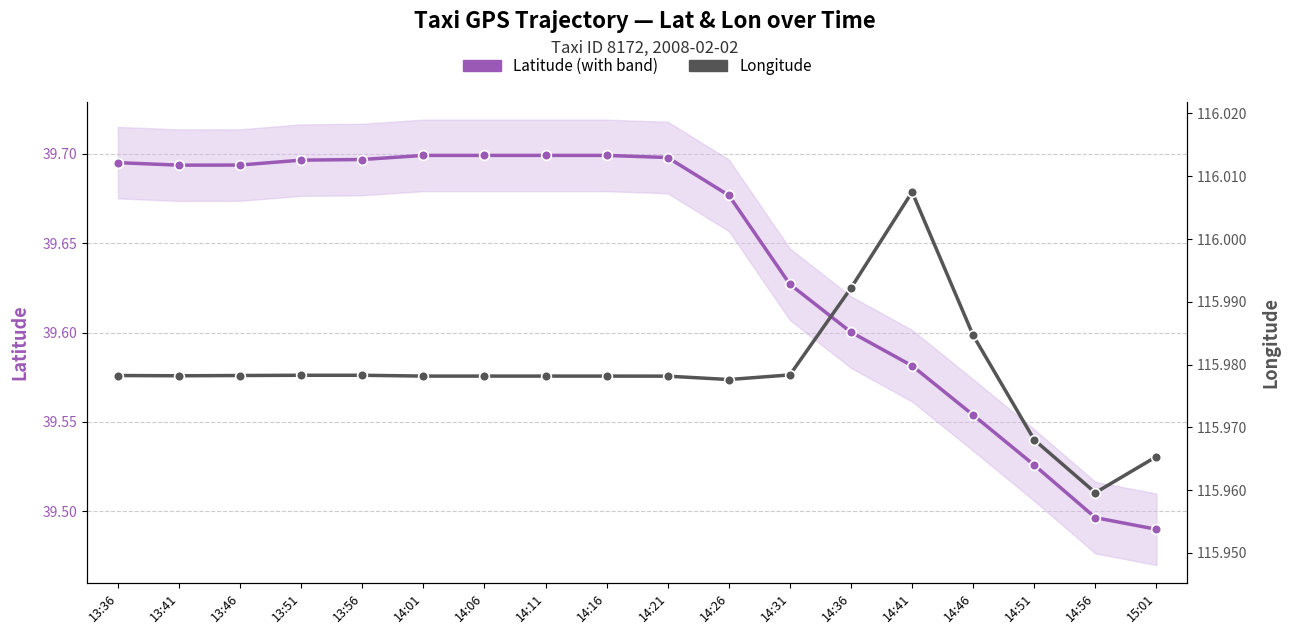

True or false: Latitude and Longitude intersect in this chart.

False